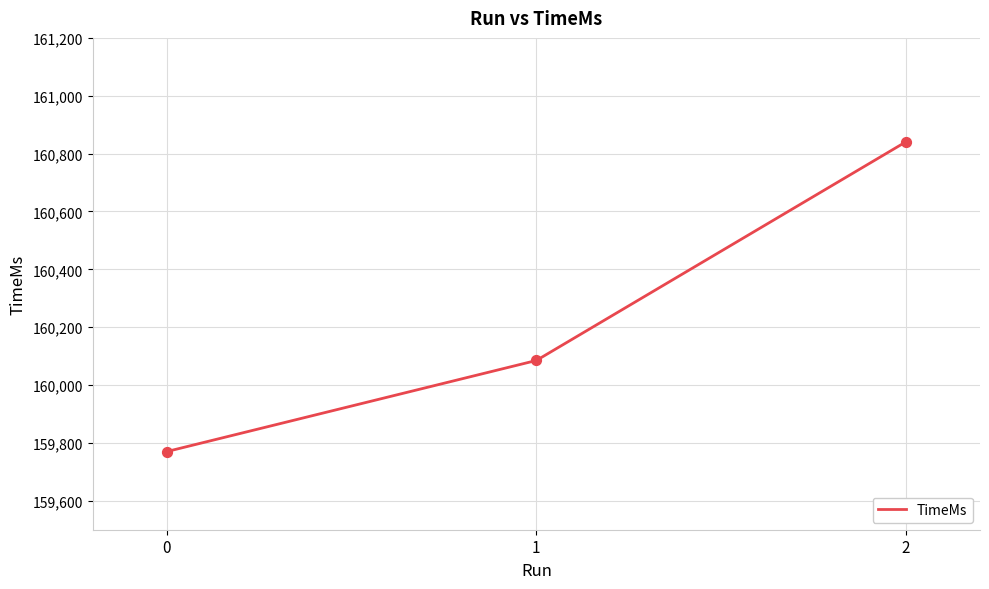

What is the ratio of the value at 1 to the value at 0?

1.0